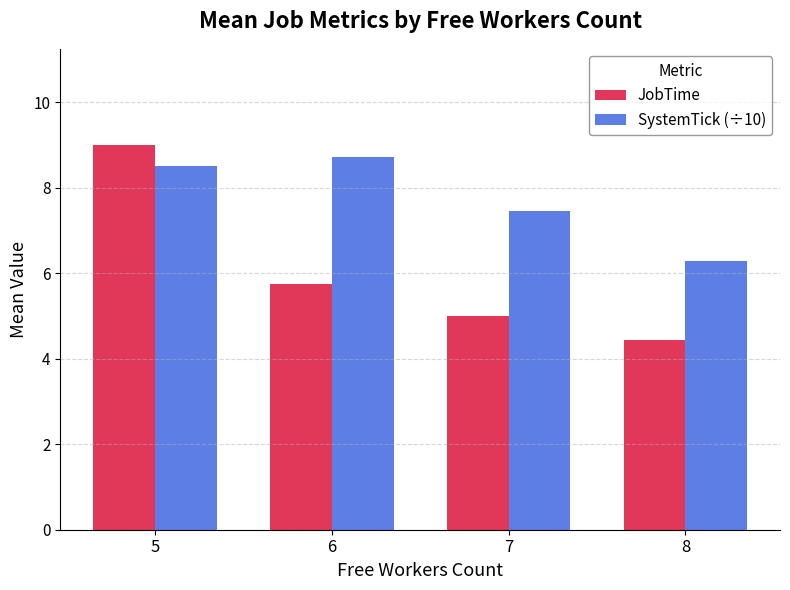

How many distinct data groups are displayed?

2